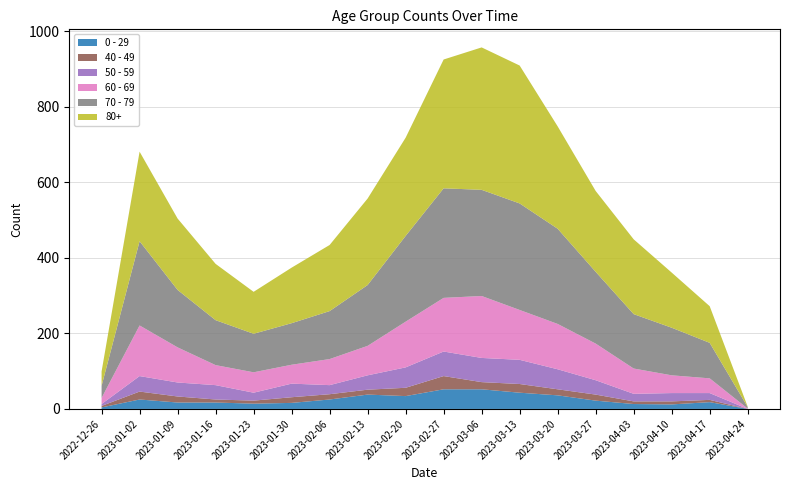

Reading left to right, list all the values displayed in this chart.

0 - 29: 2022-12-26=4	2023-01-02=25	2023-01-09=17	2023-01-16=17	2023-01-23=14	2023-01-30=16	2023-02-06=25	2023-02-13=38	2023-02-20=34	2023-02-27=52	2023-03-06=52	2023-03-13=43	2023-03-20=36	2023-03-27=22	2023-04-03=13	2023-04-10=12	2023-04-17=18	2023-04-24=0
40 - 49: 2022-12-26=4	2023-01-02=21	2023-01-09=16	2023-01-16=8	2023-01-23=8	2023-01-30=15	2023-02-06=14	2023-02-13=13	2023-02-20=22	2023-02-27=35	2023-03-06=19	2023-03-13=23	2023-03-20=16	2023-03-27=16	2023-04-03=7	2023-04-10=8	2023-04-17=6	2023-04-24=0
50 - 59: 2022-12-26=5	2023-01-02=41	2023-01-09=37	2023-01-16=38	2023-01-23=21	2023-01-30=36	2023-02-06=24	2023-02-13=38	2023-02-20=54	2023-02-27=65	2023-03-06=64	2023-03-13=64	2023-03-20=53	2023-03-27=38	2023-04-03=20	2023-04-10=22	2023-04-17=18	2023-04-24=0
60 - 69: 2022-12-26=16	2023-01-02=134	2023-01-09=93	2023-01-16=53	2023-01-23=54	2023-01-30=50	2023-02-06=69	2023-02-13=78	2023-02-20=121	2023-02-27=142	2023-03-06=164	2023-03-13=132	2023-03-20=120	2023-03-27=97	2023-04-03=67	2023-04-10=47	2023-04-17=39	2023-04-24=1
70 - 79: 2022-12-26=32	2023-01-02=223	2023-01-09=152	2023-01-16=119	2023-01-23=102	2023-01-30=110	2023-02-06=127	2023-02-13=161	2023-02-20=227	2023-02-27=290	2023-03-06=281	2023-03-13=282	2023-03-20=252	2023-03-27=190	2023-04-03=144	2023-04-10=126	2023-04-17=94	2023-04-24=4
80+: 2022-12-26=38	2023-01-02=237	2023-01-09=189	2023-01-16=149	2023-01-23=111	2023-01-30=147	2023-02-06=175	2023-02-13=229	2023-02-20=260	2023-02-27=341	2023-03-06=377	2023-03-13=365	2023-03-20=271	2023-03-27=214	2023-04-03=198	2023-04-10=146	2023-04-17=97	2023-04-24=1